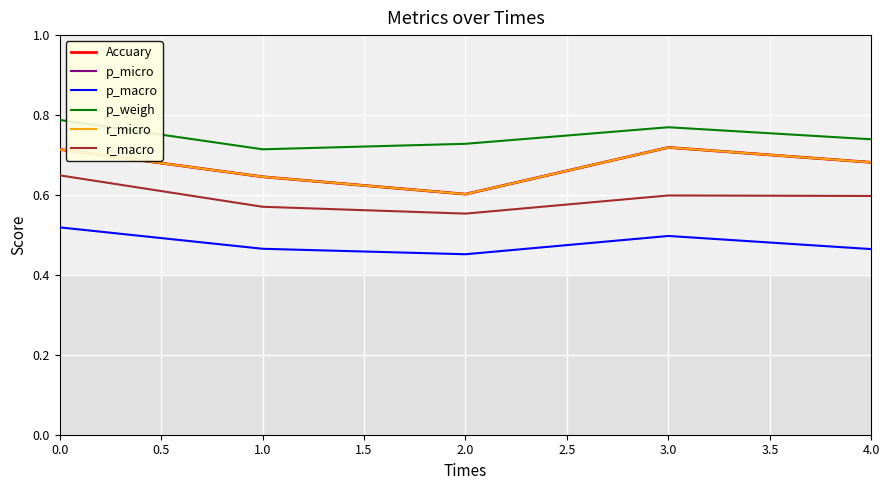

Is this an area chart (filled region under the line)?

No